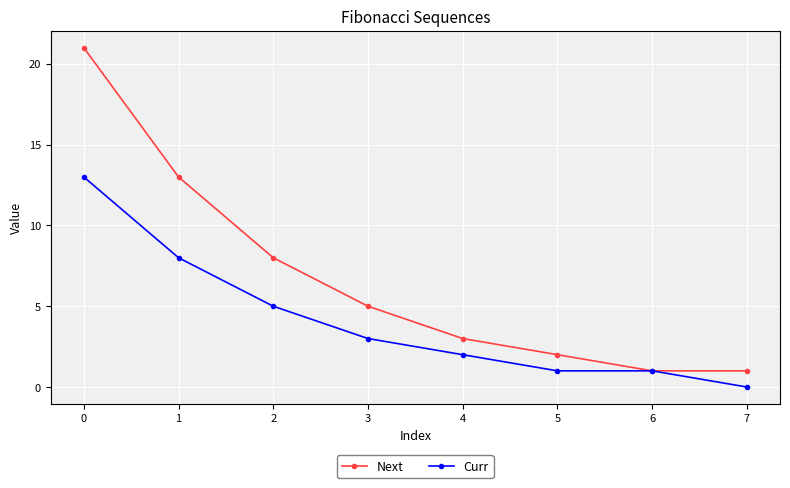

True or false: Curr has more than 1 interior local peaks.

False